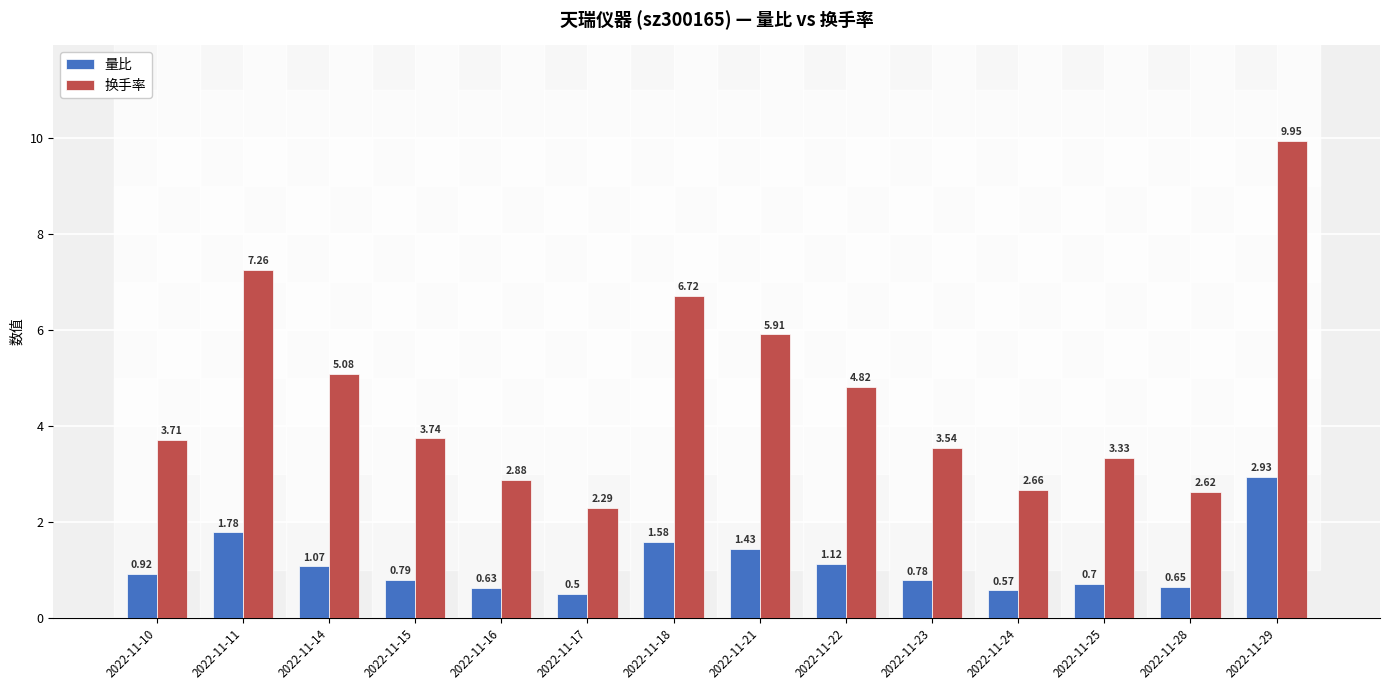

What is the spread (max minus min) of values at 2022-11-10?

2.8